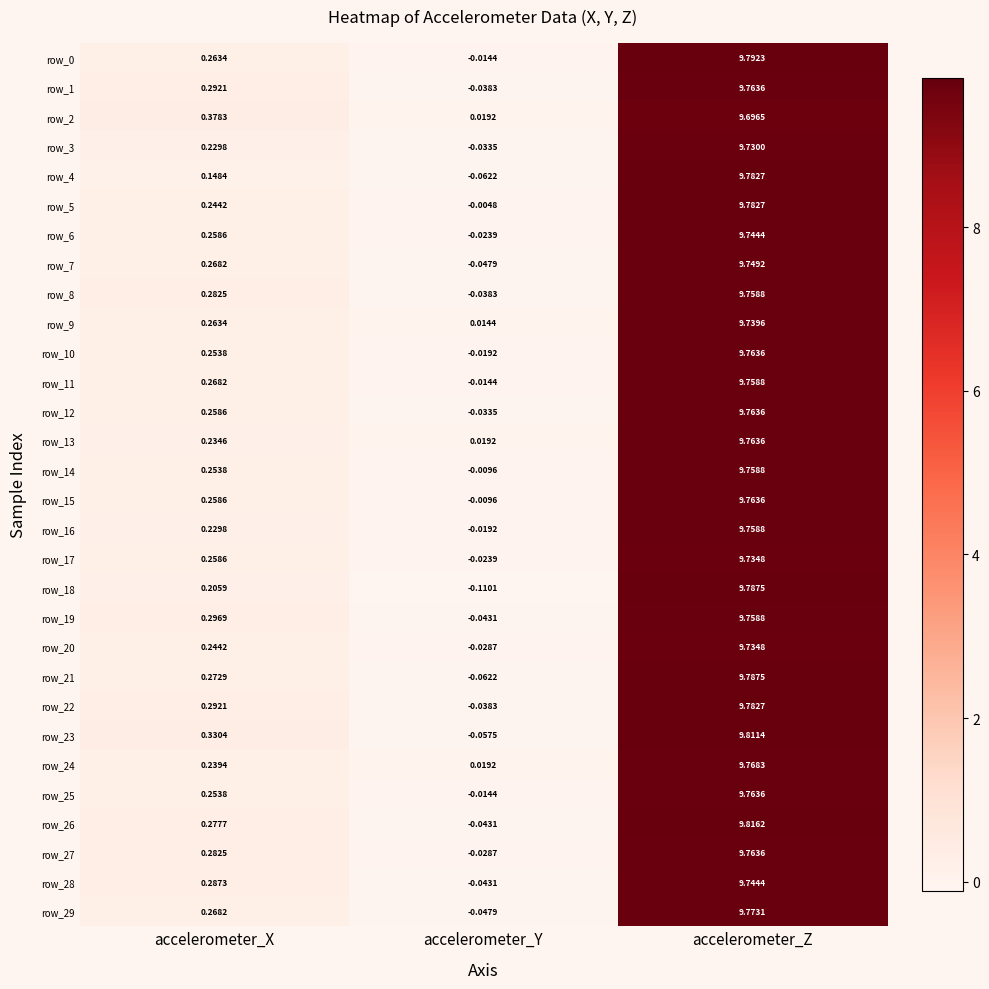

Which label corresponds to the largest value in the chart?

accelerometer_Z